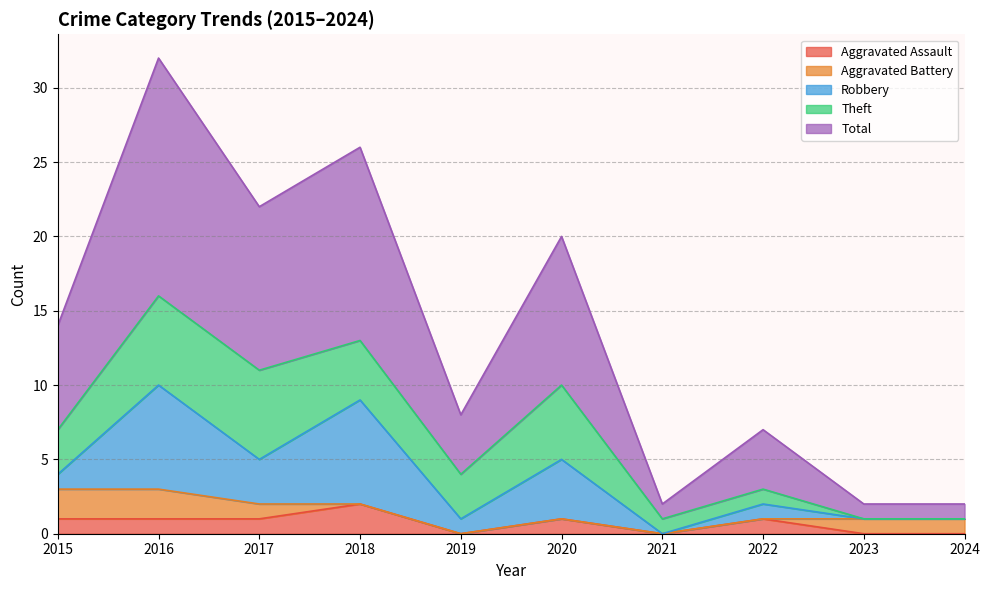

Rank the series by their maximum value, from lowest to highest.

Aggravated Assault, Aggravated Battery, Theft, Robbery, Total